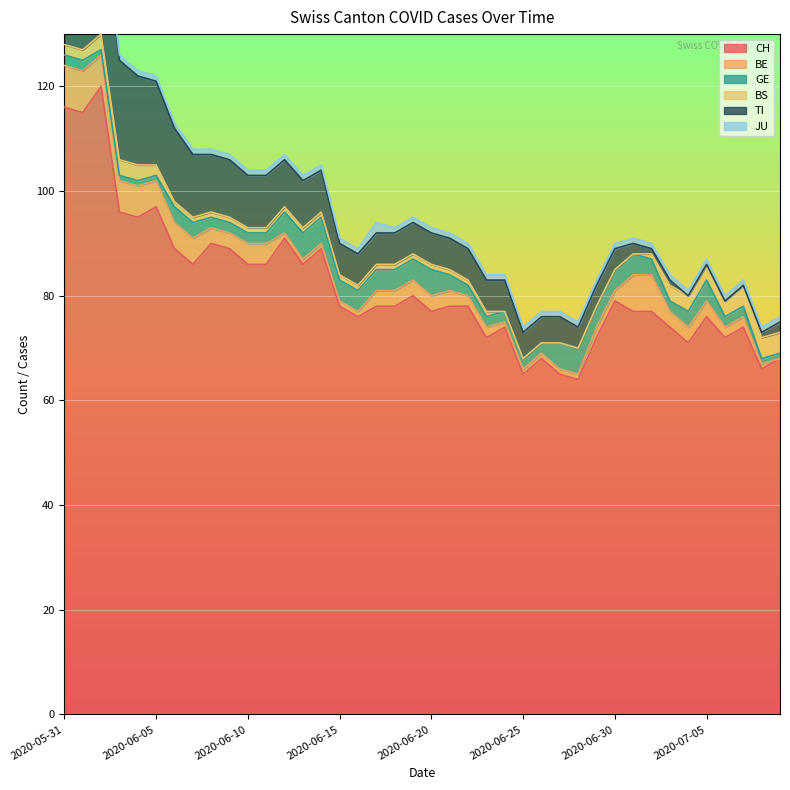

At which category does CH reach its first local valley?

2020-06-01